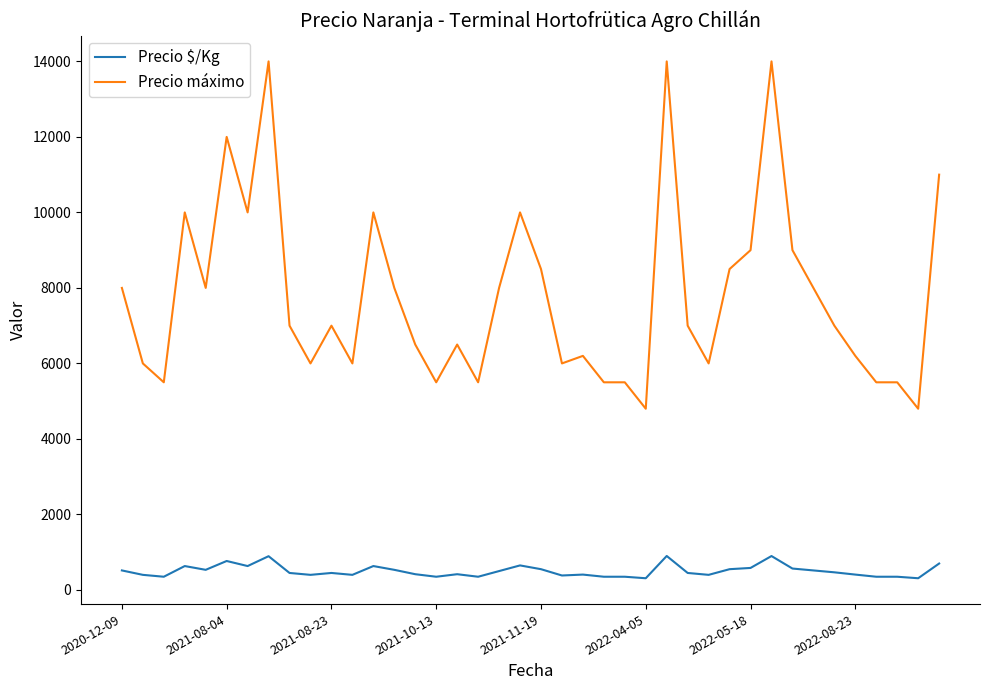

Which series has the largest total across all categories?

Precio máximo